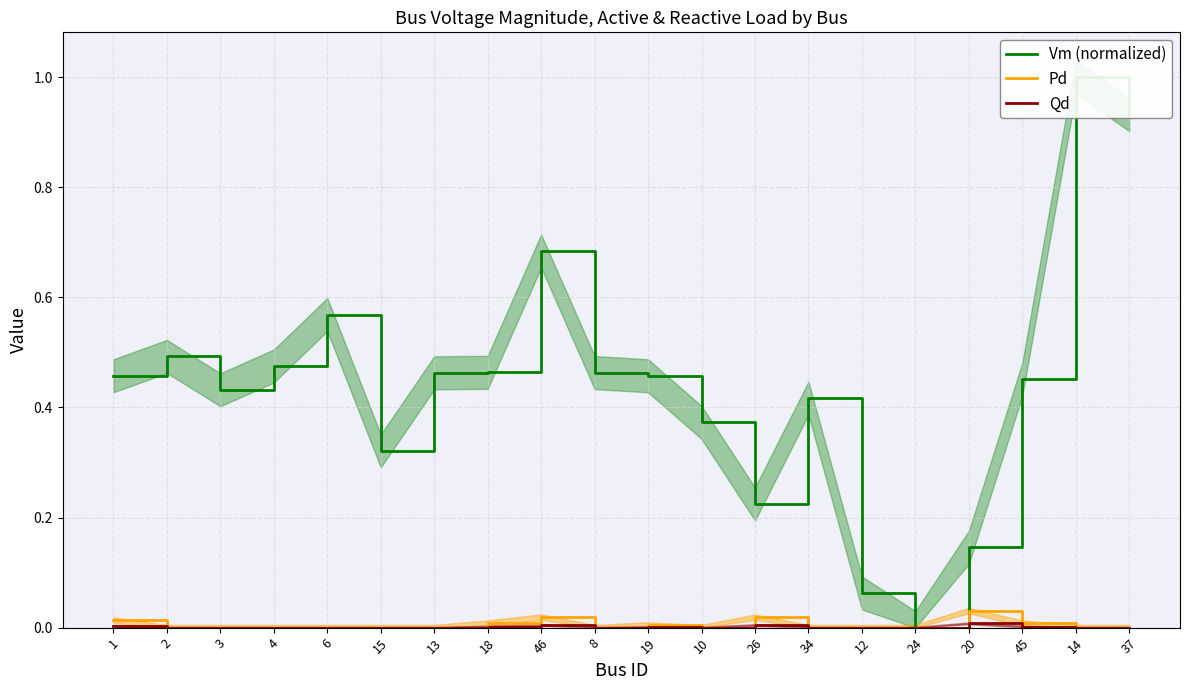

How many data points in Vm (normalized) are above 0?

19